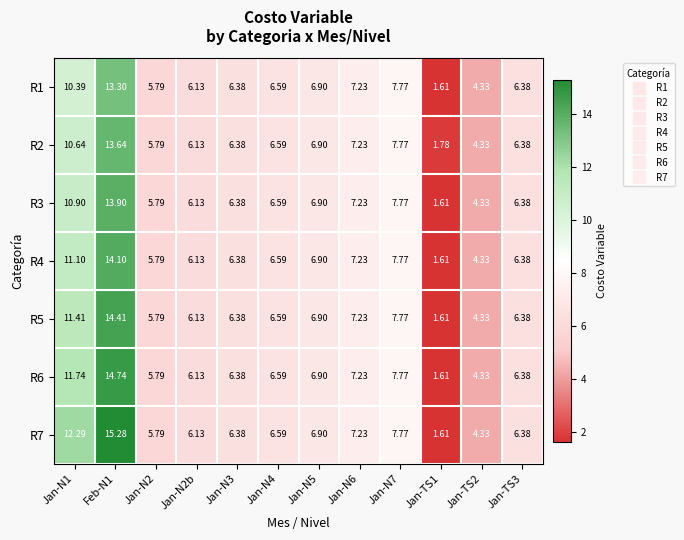

Is the value of R6 at Jan-N6 greater than the value of R4 at Jan-TS3?

Yes